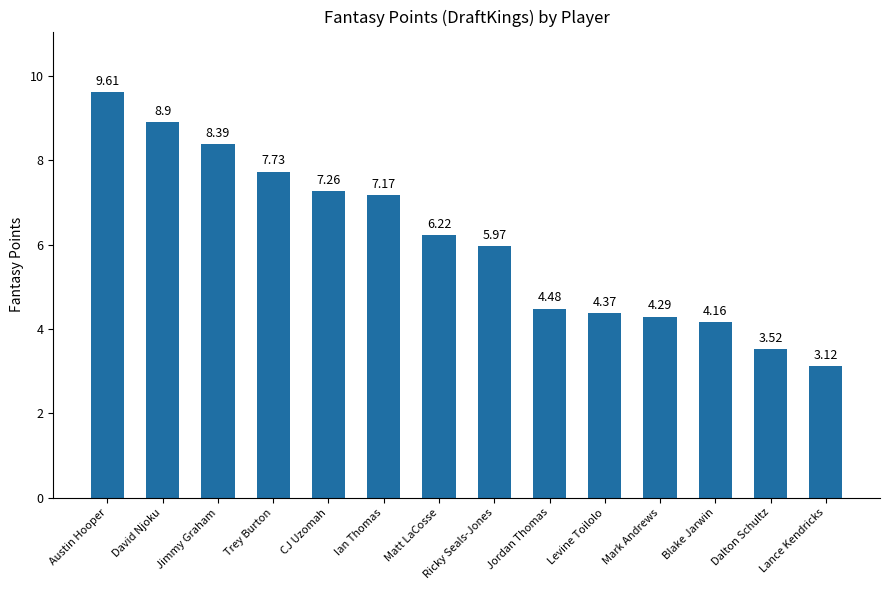

List the labels in order of value, smallest first.

Lance Kendricks, Dalton Schultz, Blake Jarwin, Mark Andrews, Levine Toilolo, Jordan Thomas, Ricky Seals-Jones, Matt LaCosse, Ian Thomas, CJ Uzomah, Trey Burton, Jimmy Graham, David Njoku, Austin Hooper